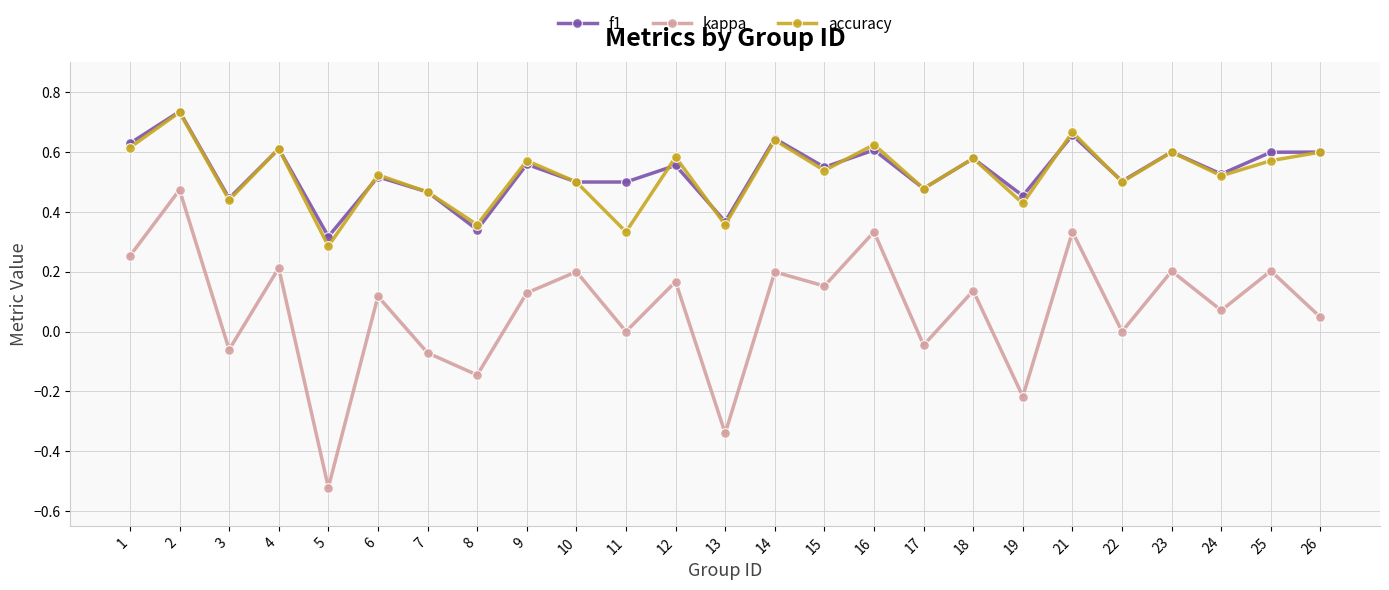

Which series has the widest spread of values?

kappa